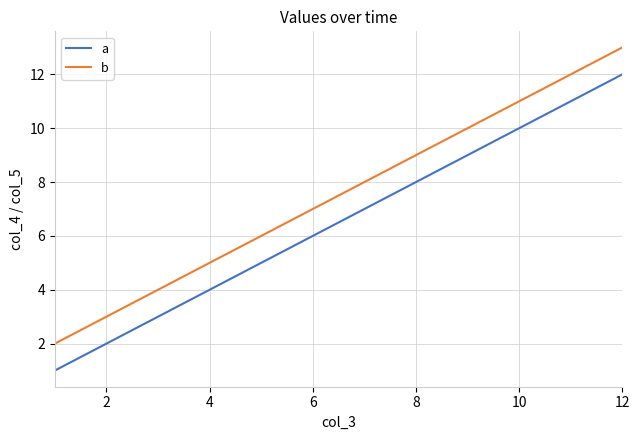

List the series in order of their overall mean, lowest first.

a, b